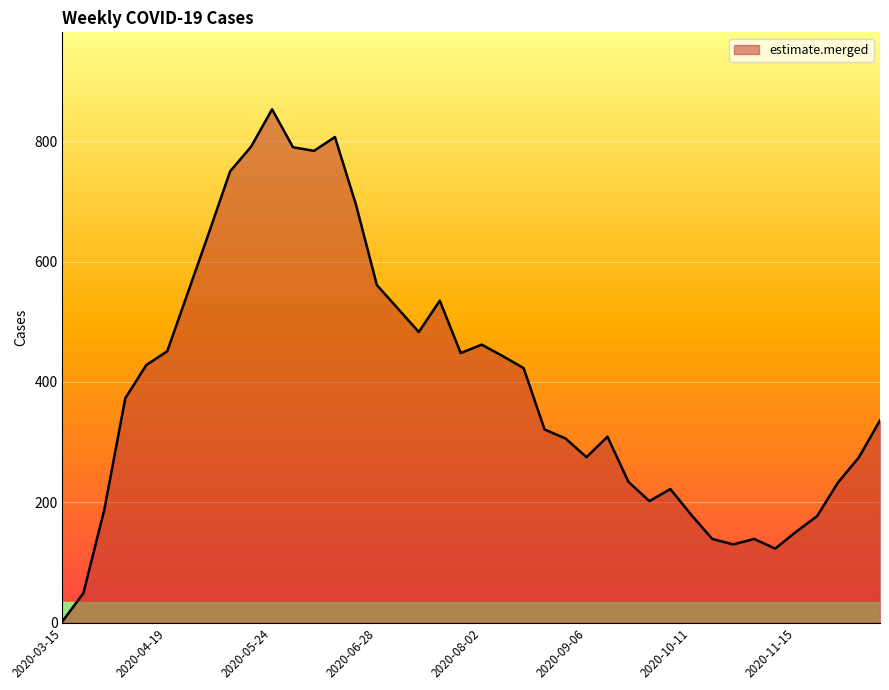

What is the maximum value shown in the chart?

853